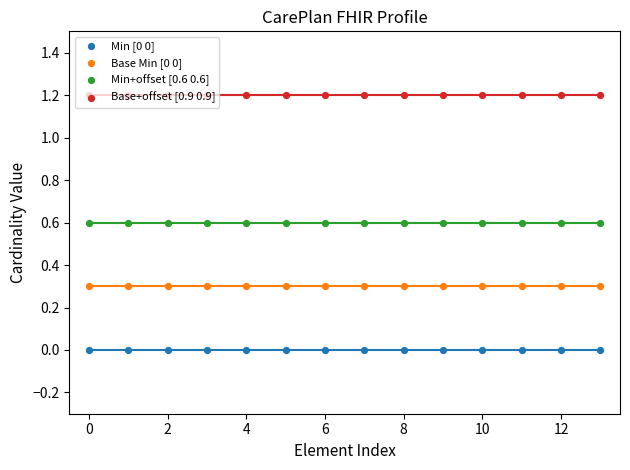

What are all the series names shown in the legend?

Min [0 0], Base Min [0 0], Min+offset [0.6 0.6], Base+offset [0.9 0.9]